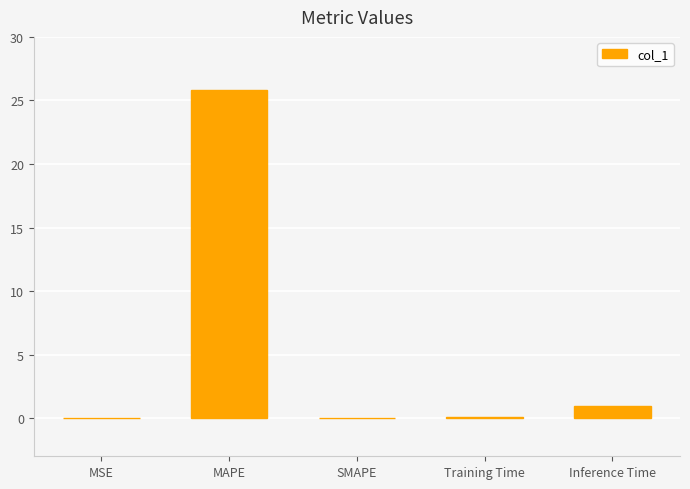

The value at MSE is 0.0. True or false?

True